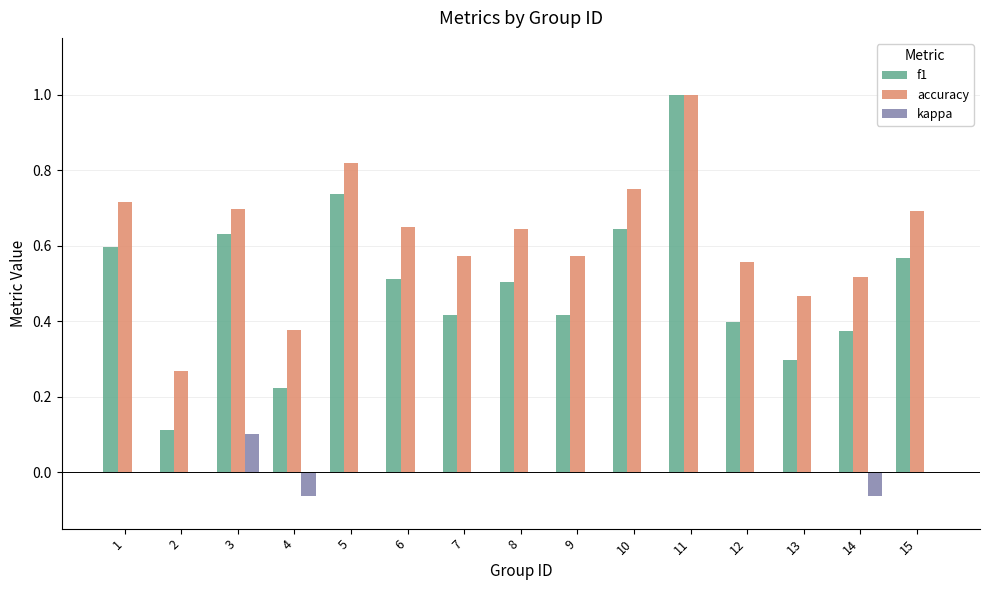

How many groups of bars are there?

15